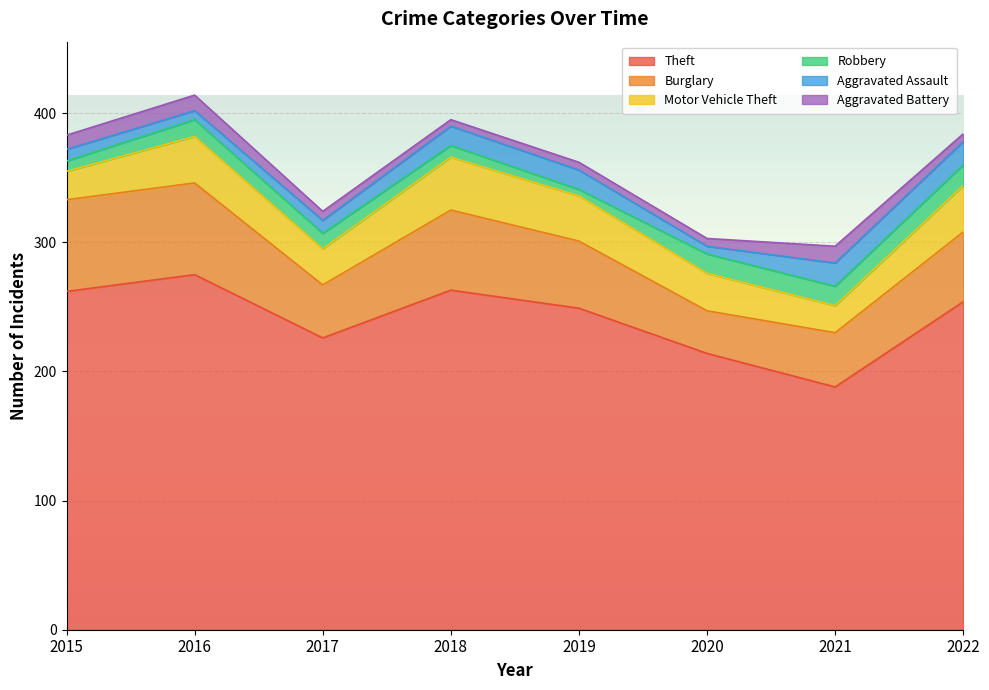

Which series has the widest spread of values?

Theft